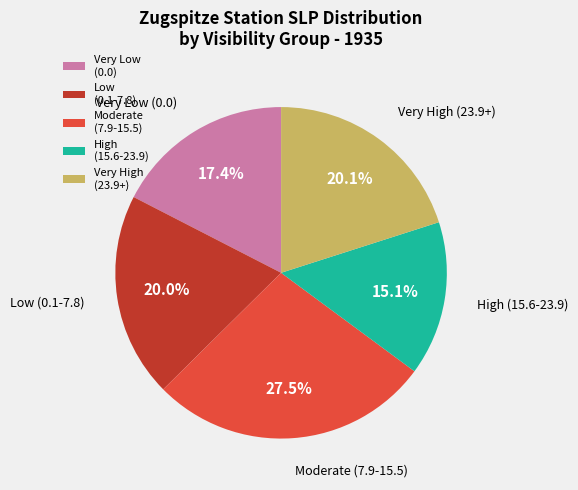

Approximately how many times larger is the value at Moderate (7.9-15.5) compared to Very Low (0.0)?

1.6